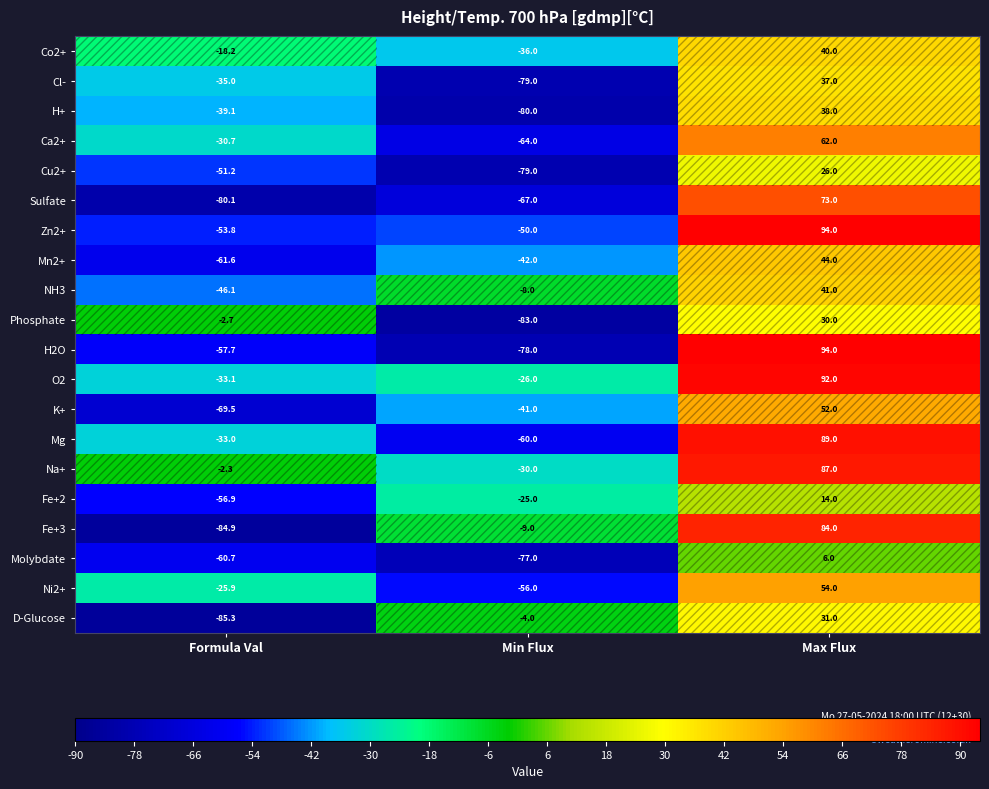

Which series has the largest total across all categories?

Na+